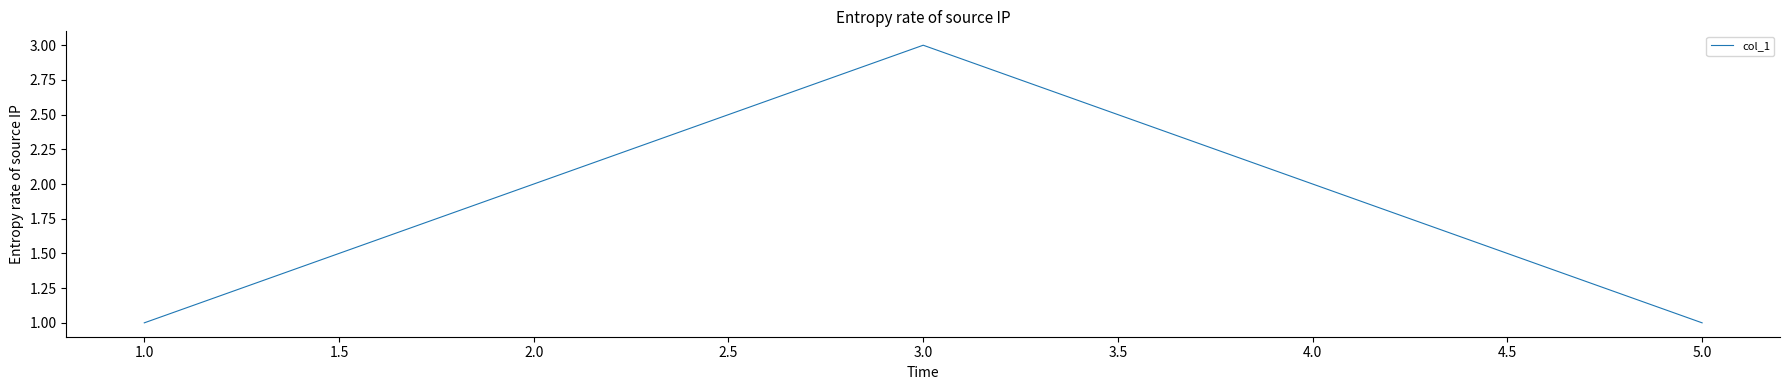

Approximately how many times larger is the value at 4.0 compared to 3.0?

0.7